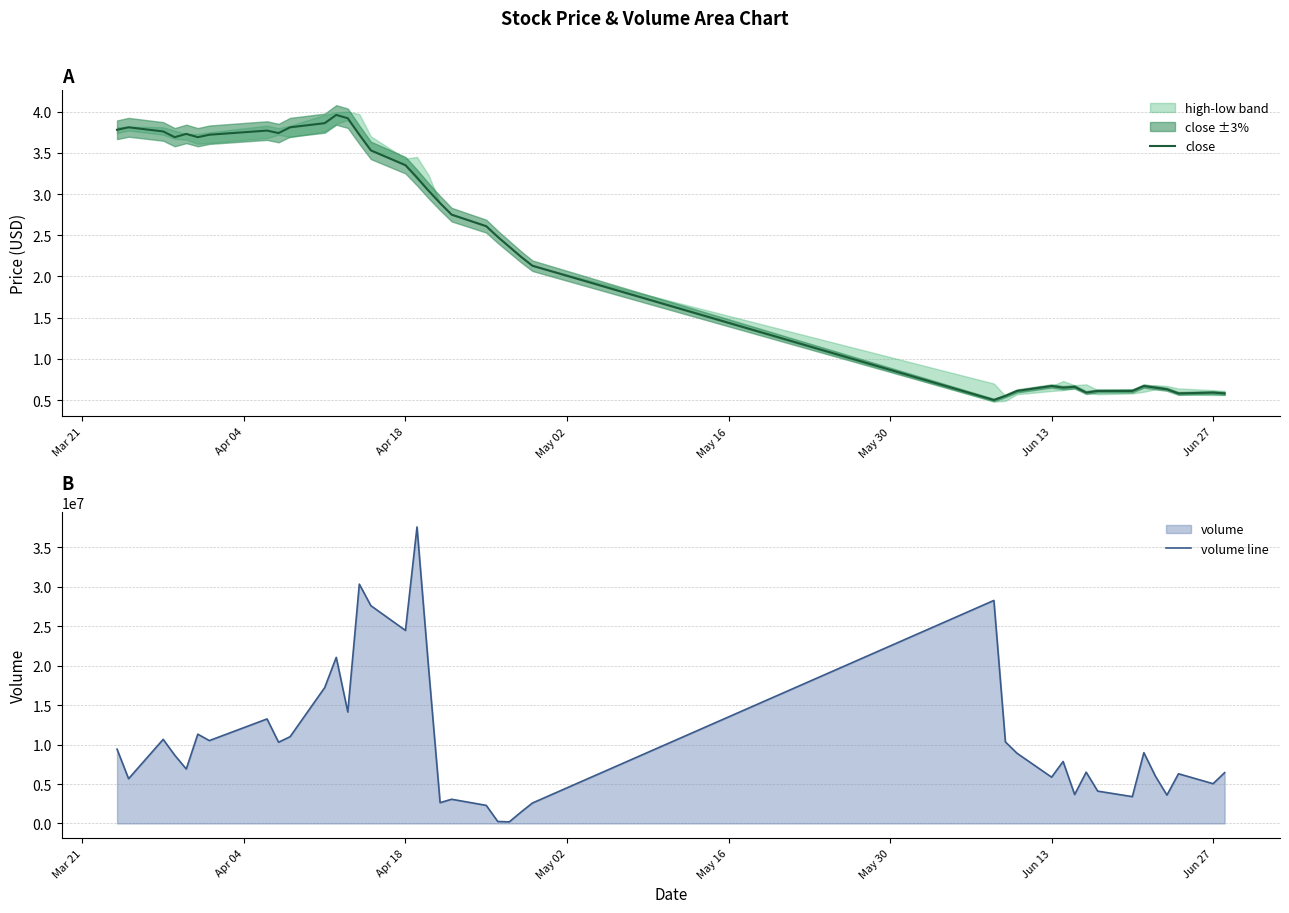

What is the difference between the maximum and minimum values in the volume line series?

37389695